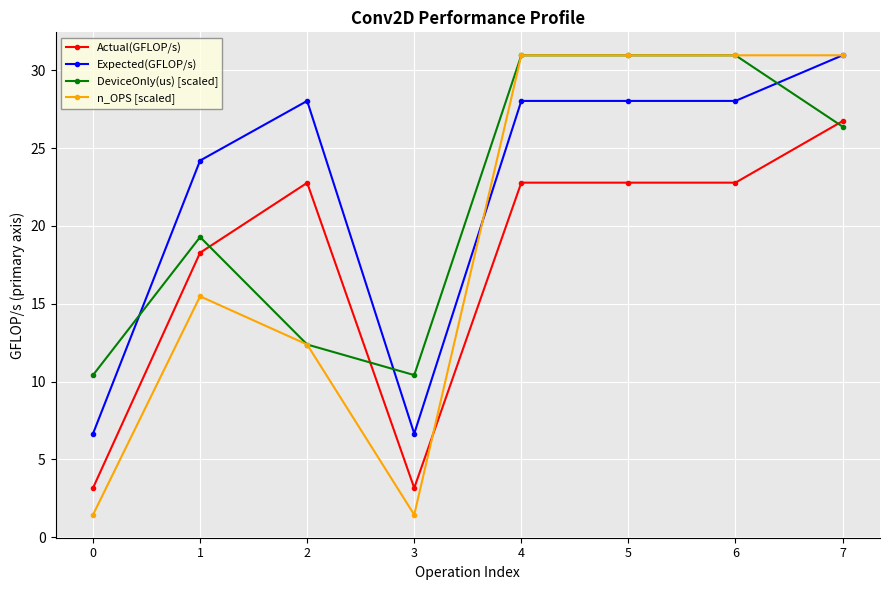

Reading left to right, list all the values displayed in this chart.

Actual(GFLOP/s): 3.2	18.3	22.8	3.2	22.8	22.8	22.8	26.7
Expected(GFLOP/s): 6.7	24.2	28.0	6.7	28.0	28.0	28.0	31.0
DeviceOnly(us) [scaled]: 10.4	19.3	12.4	10.4	31.0	31.0	31.0	26.4
n_OPS [scaled]: 1.5	15.5	12.4	1.5	31.0	31.0	31.0	31.0